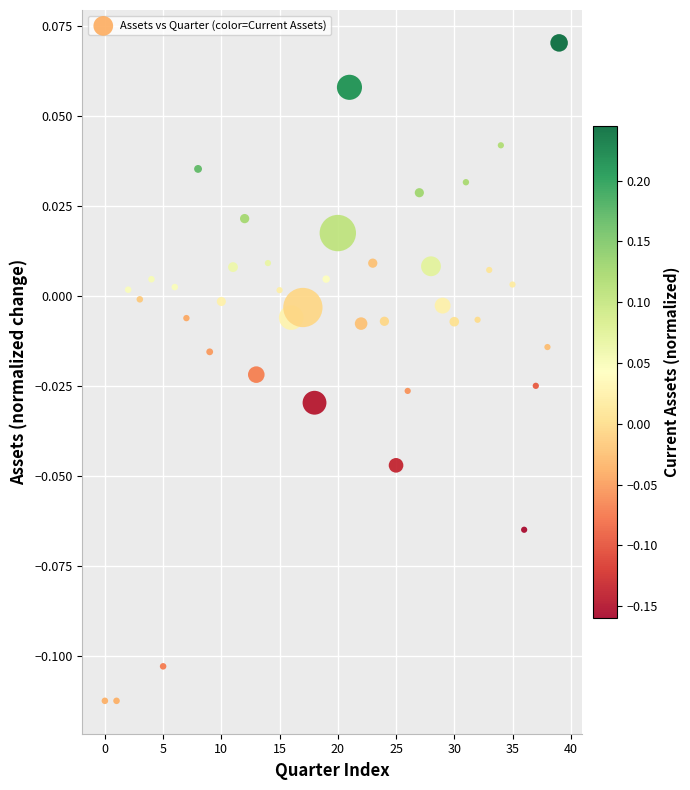

Count the number of points in this scatter plot.

40